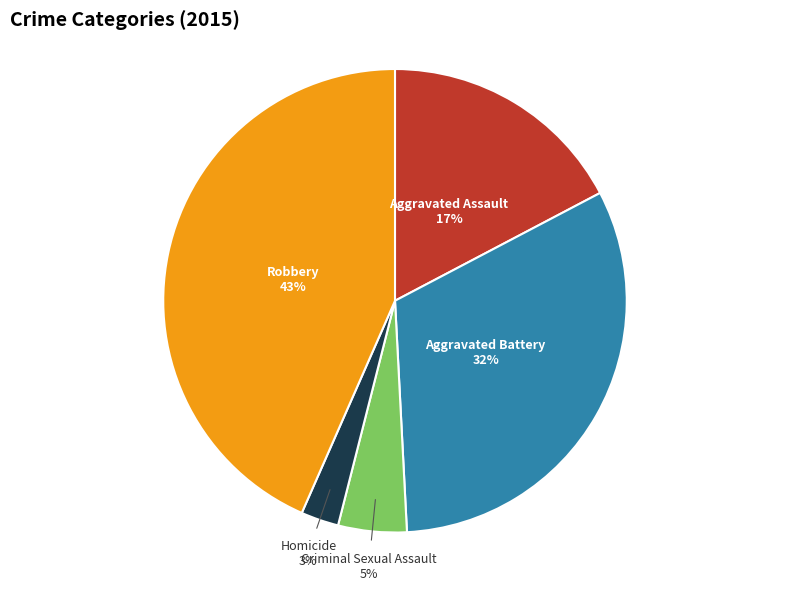

To the nearest percent, what is the average slice percentage?

20%